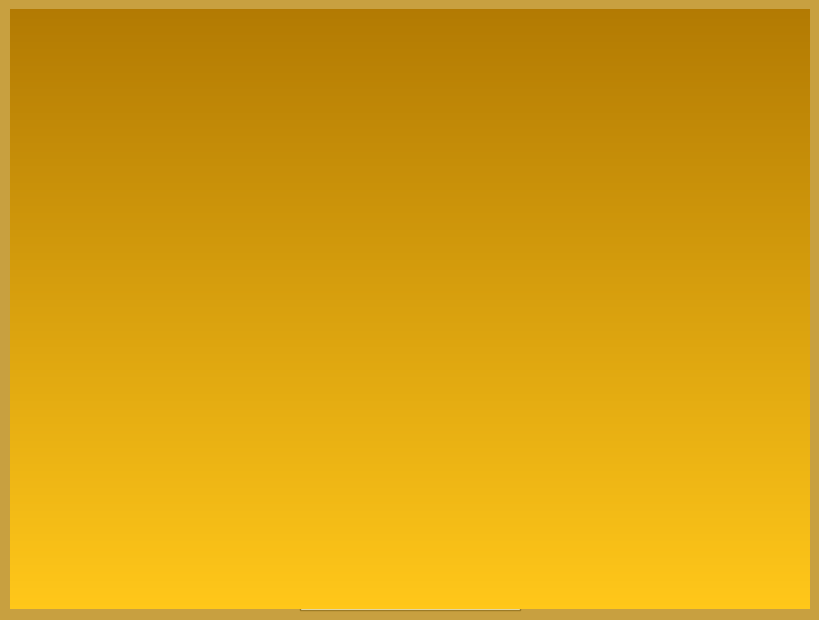

Is there any slice that represents more than half of the pie?

No